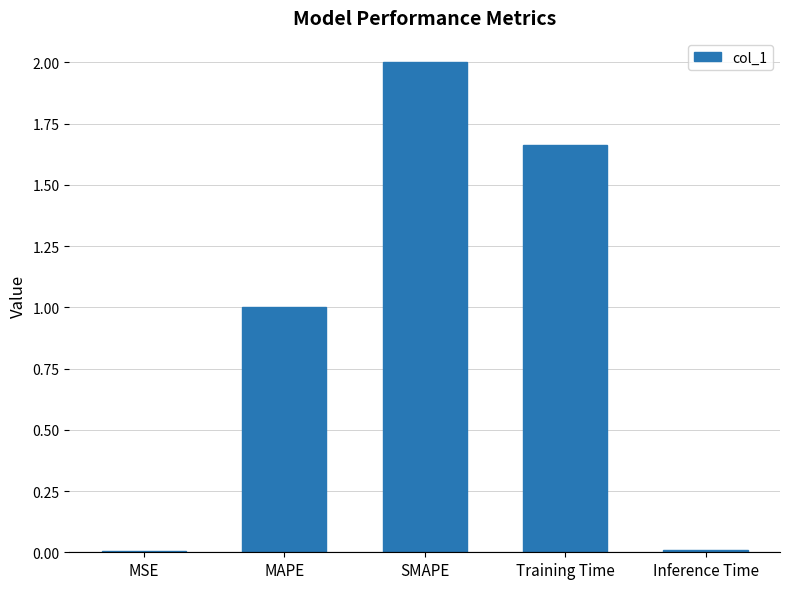

What is the sum of the values at Training Time and SMAPE?

3.7